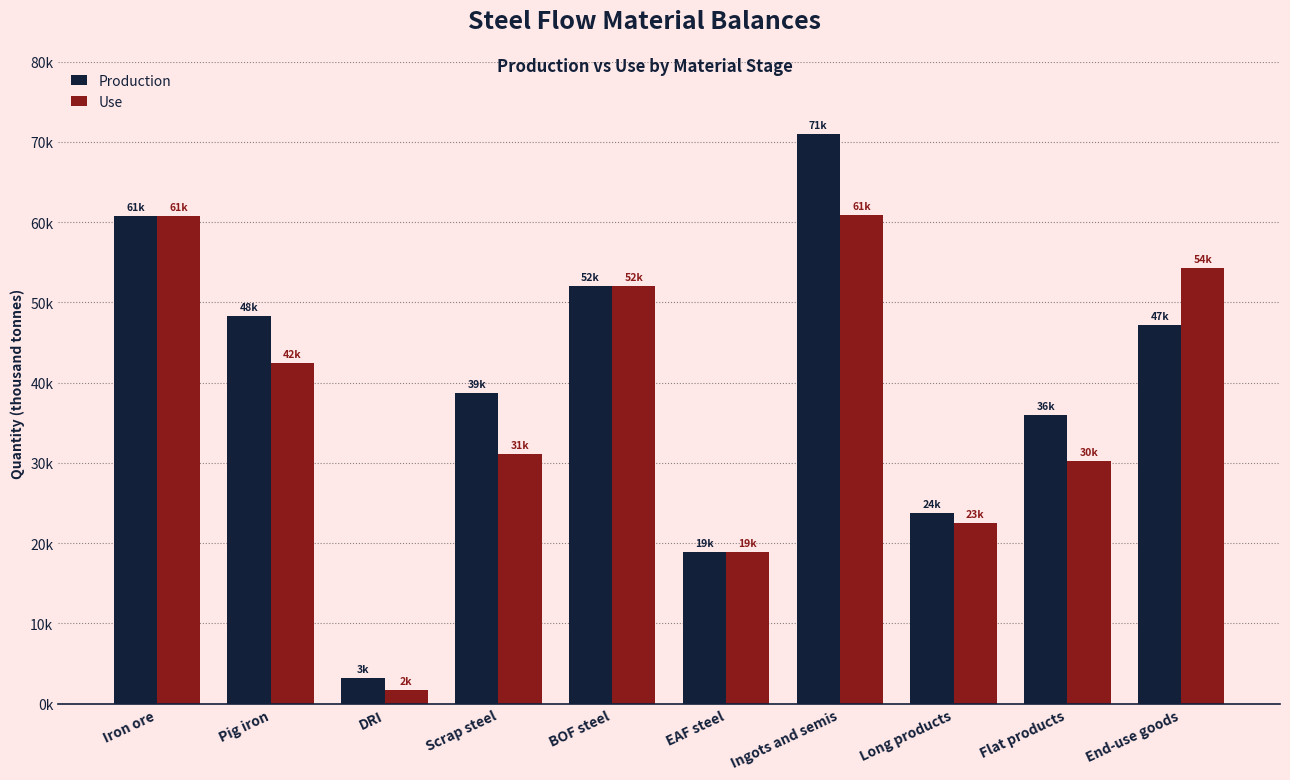

Does the chart contain any negative values?

No